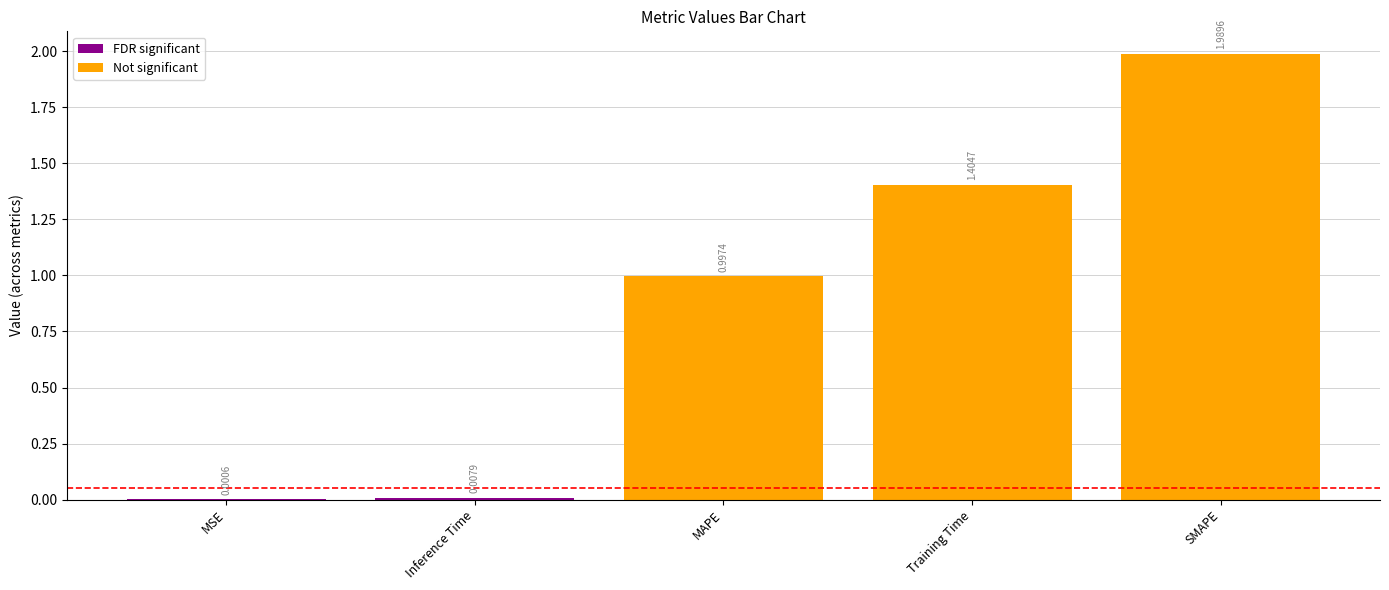

The value at SMAPE is 2.8. True or false?

False